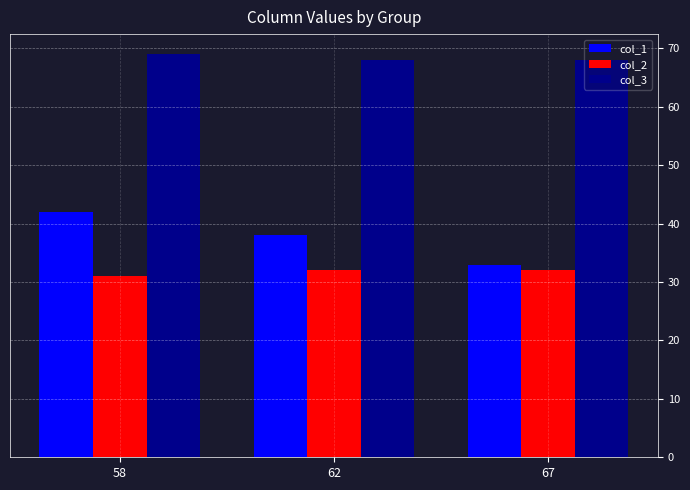

How many groups of bars are there?

3